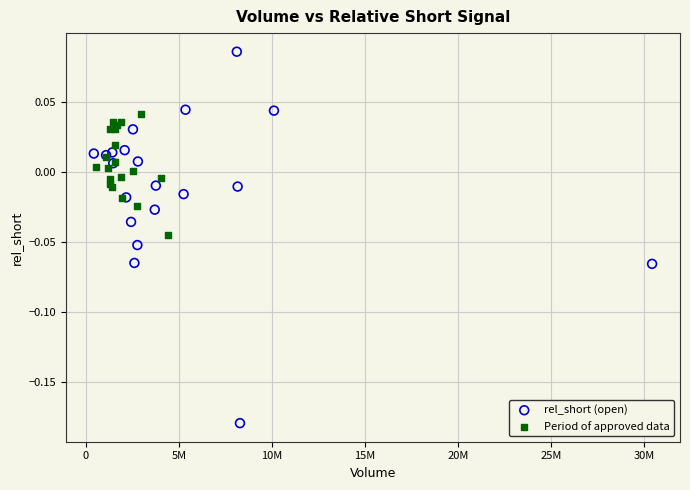

Which series has the largest Y range (max minus min)?

rel_short (open)